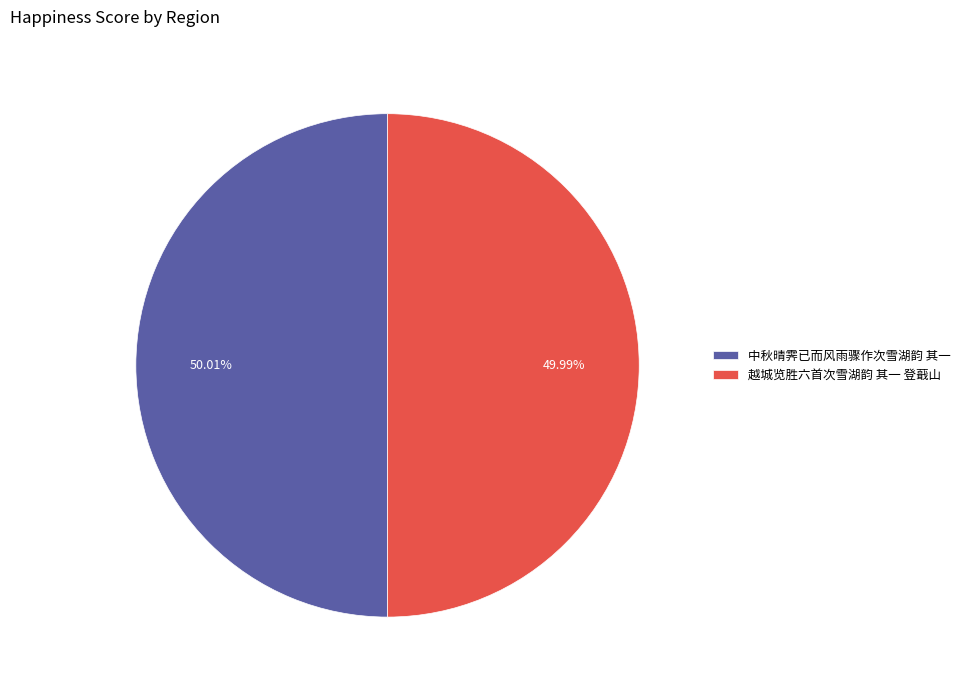

What percentage is the 中秋晴霁已而风雨骤作次雪湖韵 其一 slice, to the nearest percent?

50%